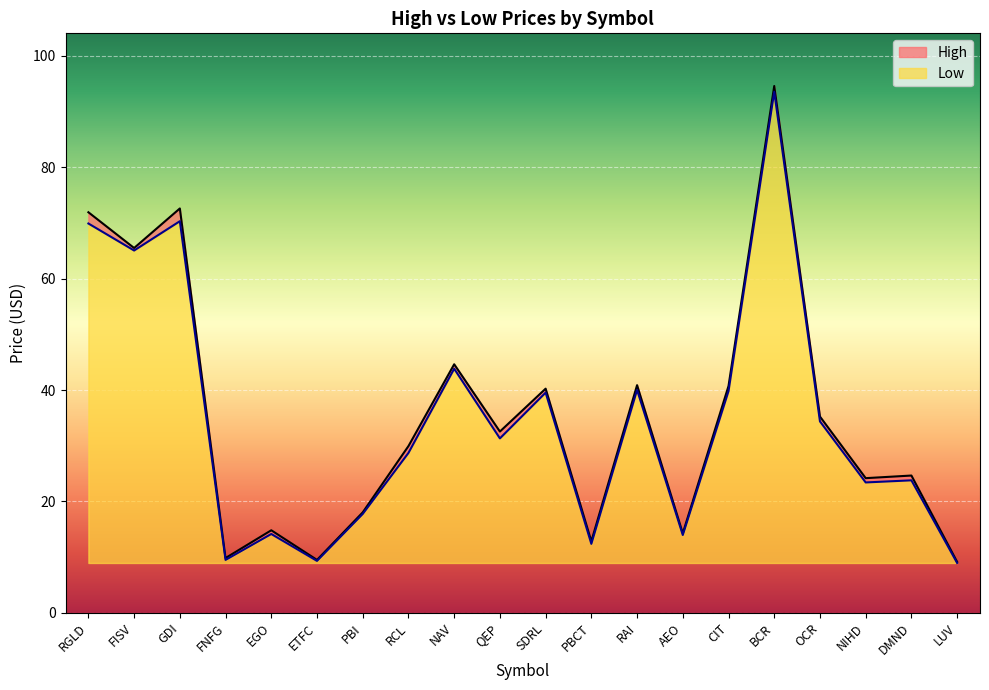

Which series changed the most between PBI and RCL?

High